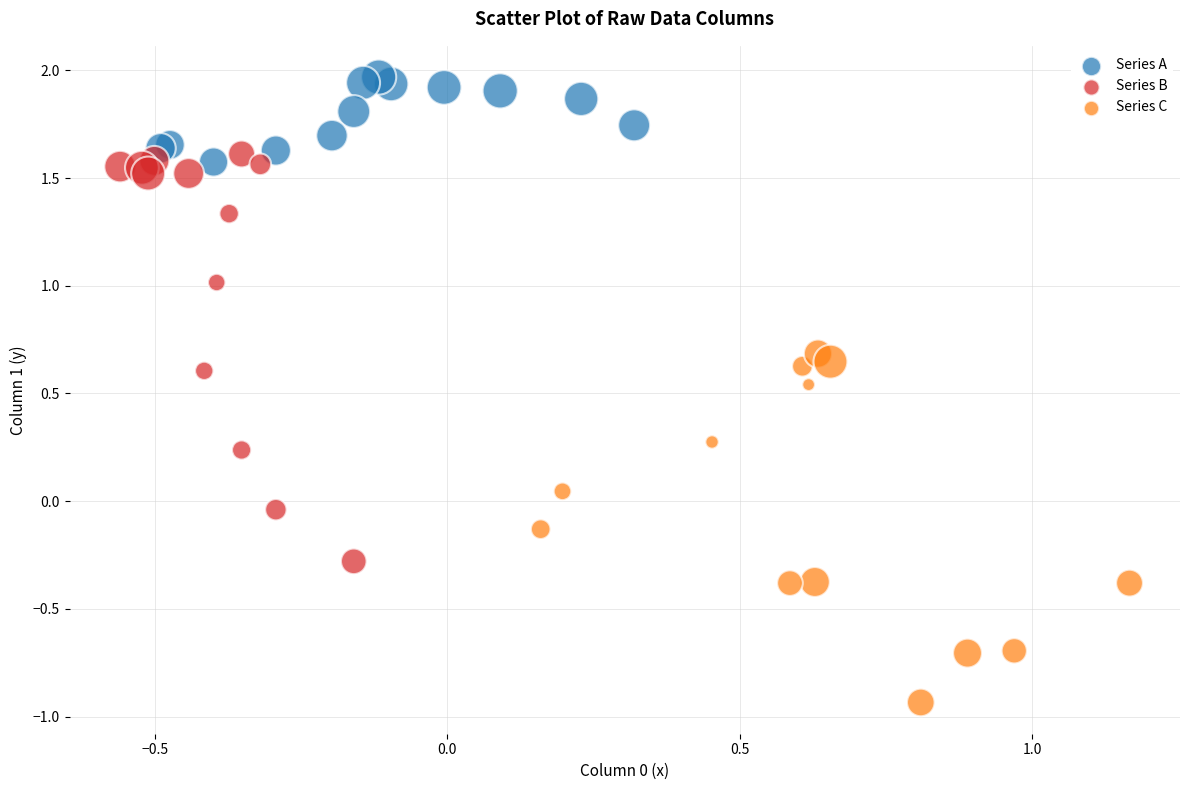

Which series contains the lowest Y value?

Series C